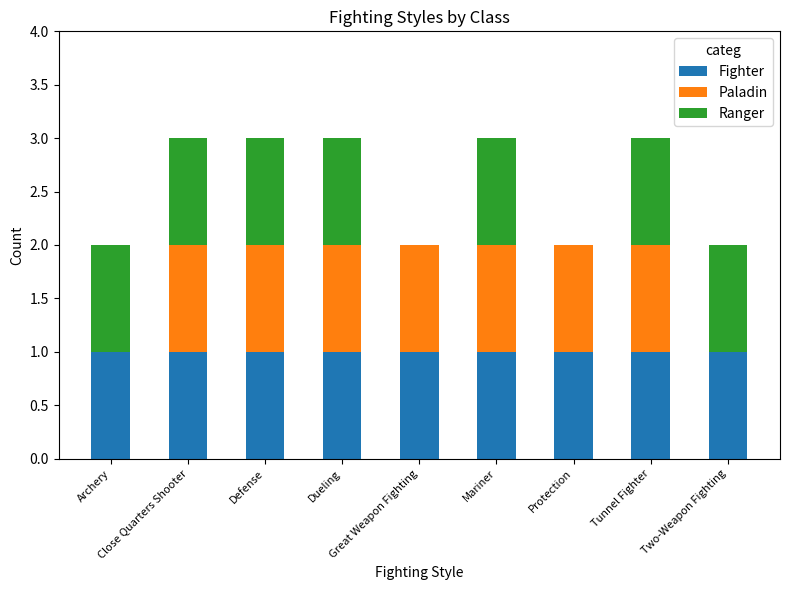

What is the total value across all series at Archery?

2